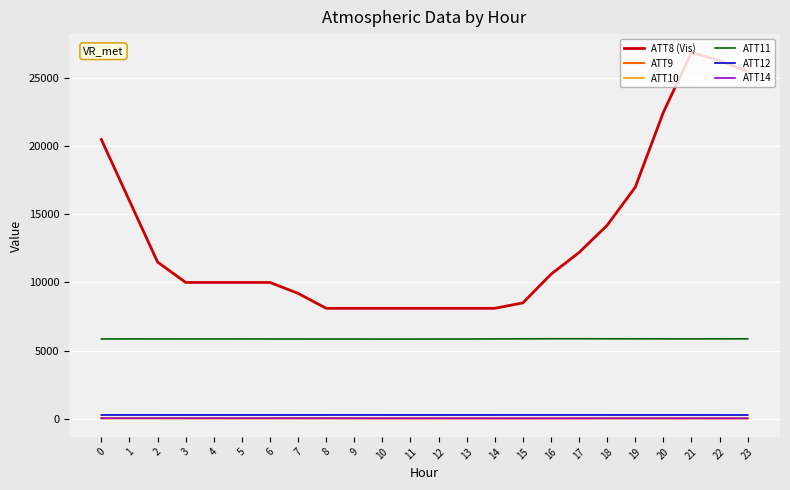

What is the difference between the highest and lowest values at 15?

8493.3